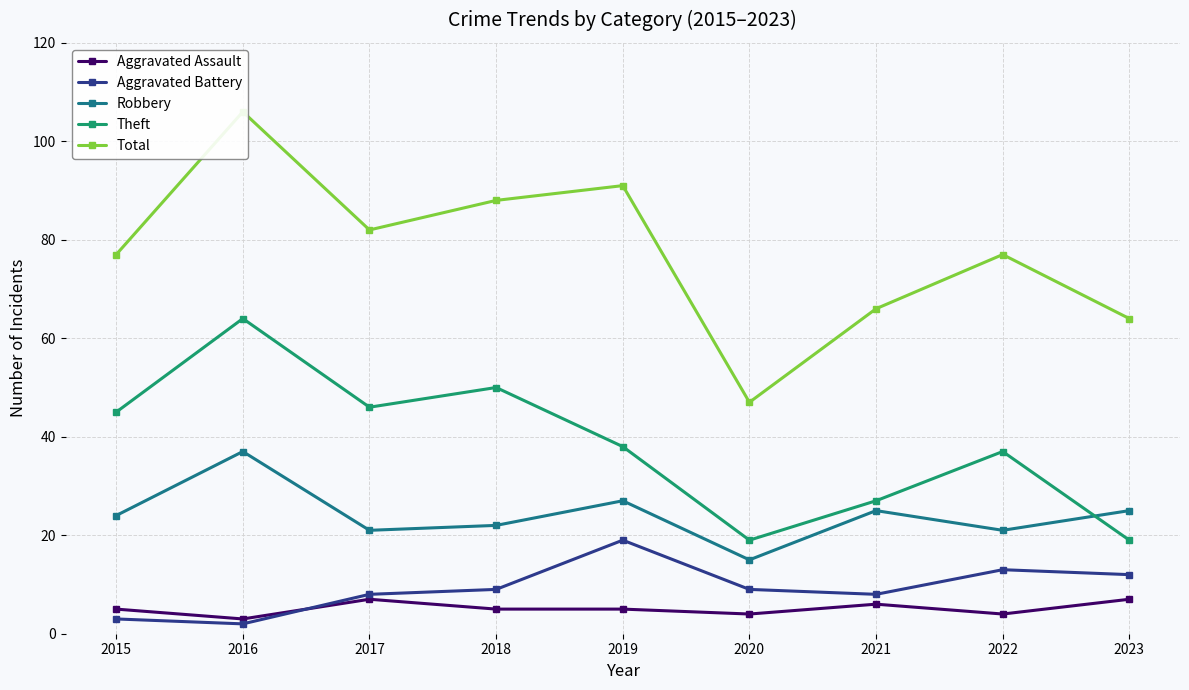

True or false: Aggravated Battery has a value of 1 at 2015.

False